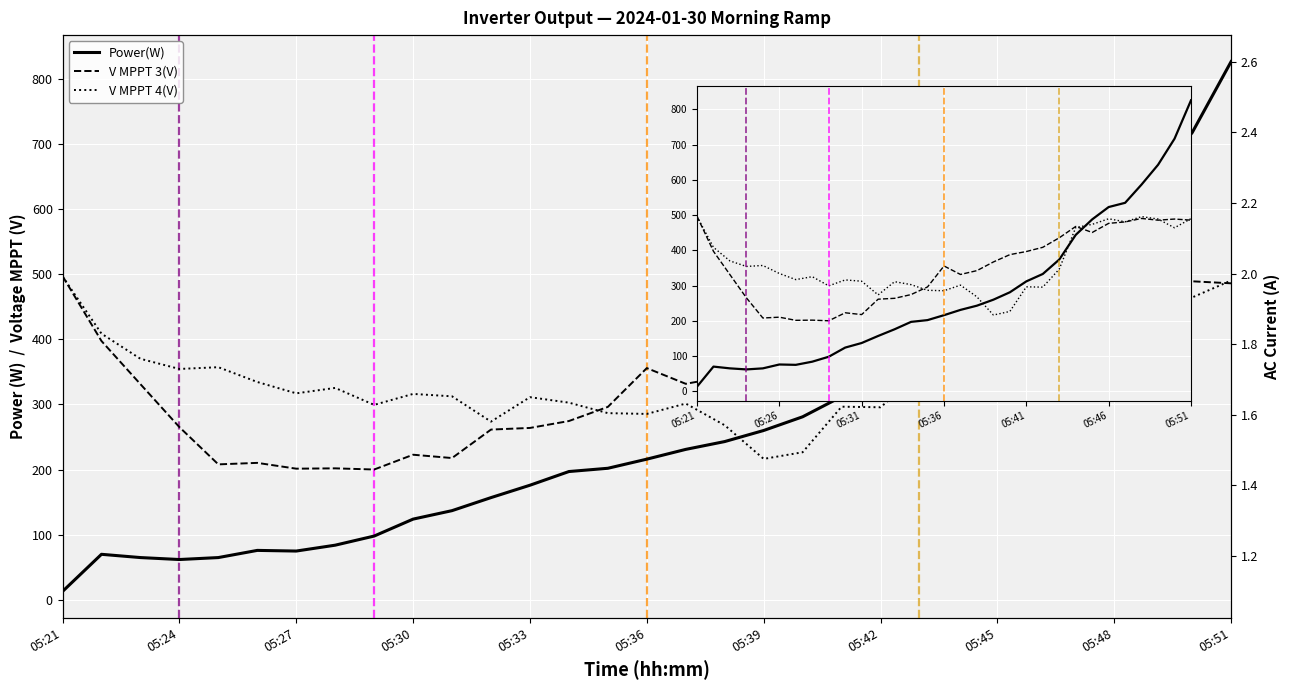

Reading left to right, transcribe all the data shown in this chart.

Power(W): 05:21=13.0	05:22=70.0	05:23=65.0	05:24=62.0	05:25=65.0	05:26=76.0	05:27=75.0	05:28=84.0	05:29=98.0	05:30=124.0	05:31=137.0	05:32=157.0	05:33=176.0	05:34=197.0	05:35=202.0	05:36=216.0	05:37=231.0	05:38=243.0	05:39=260.0	05:40=281.0	05:41=312.0	05:42=333.0	05:43=374.0	05:44=444.0	05:45=488.0	05:46=523.0	05:47=535.0	05:48=587.0	05:49=643.0	05:50=717.0	05:51=826.0
V MPPT 3(V): 05:21=497.0	05:22=397.3	05:23=331.1	05:24=265.2	05:25=208.0	05:26=210.3	05:27=201.4	05:28=201.9	05:29=200.1	05:30=222.8	05:31=217.7	05:32=261.4	05:33=263.9	05:34=274.5	05:35=296.2	05:36=355.7	05:37=331.6	05:38=342.5	05:39=367.1	05:40=387.9	05:41=396.7	05:42=408.7	05:43=435.7	05:44=467.9	05:45=450.8	05:46=476.7	05:47=480.8	05:48=490.6	05:49=485.7	05:50=488.9	05:51=485.8
V MPPT 4(V): 05:21=496.4	05:22=408.6	05:23=370.0	05:24=354.4	05:25=357.1	05:26=334.4	05:27=317.0	05:28=325.3	05:29=299.3	05:30=316.1	05:31=312.4	05:32=273.6	05:33=311.1	05:34=302.7	05:35=286.6	05:36=285.4	05:37=301.3	05:38=268.0	05:39=216.4	05:40=226.6	05:41=296.5	05:42=295.6	05:43=346.8	05:44=464.9	05:45=473.8	05:46=489.7	05:47=481.1	05:48=495.8	05:49=488.9	05:50=464.1	05:51=490.1
I AC 1(A): 05:21=1.4	05:22=1.1	05:23=1.1	05:24=1.3	05:25=1.2	05:26=1.1	05:27=1.3	05:28=1.1	05:29=1.1	05:30=1.2	05:31=1.2	05:32=1.4	05:33=1.2	05:34=1.2	05:35=1.2	05:36=1.2	05:37=1.3	05:38=1.5	05:39=1.3	05:40=1.4	05:41=1.5	05:42=1.5	05:43=1.6	05:44=1.6	05:45=1.8	05:46=1.6	05:47=1.7	05:48=1.8	05:49=2.1	05:50=2.2	05:51=2.2
I AC 3(A): 05:21=1.4	05:22=1.2	05:23=1.2	05:24=1.4	05:25=1.3	05:26=1.2	05:27=1.4	05:28=1.3	05:29=1.3	05:30=1.3	05:31=1.5	05:32=1.6	05:33=1.4	05:34=1.4	05:35=1.4	05:36=1.5	05:37=1.5	05:38=1.8	05:39=1.6	05:40=1.6	05:41=1.6	05:42=1.8	05:43=1.9	05:44=1.8	05:45=2.1	05:46=1.8	05:47=2.1	05:48=2.1	05:49=2.4	05:50=2.4	05:51=2.6